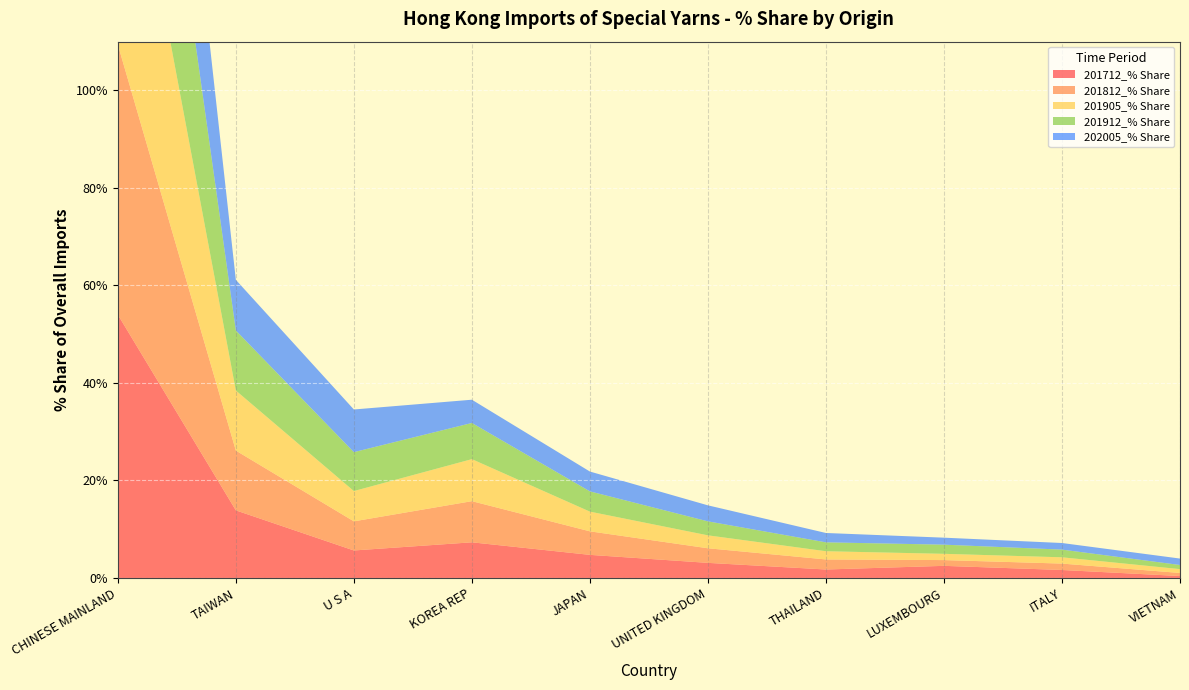

Reading right to left, list all the values displayed in this chart.

201712_% Share: VIETNAM=0.4	ITALY=1.6	LUXEMBOURG=2.5	THAILAND=1.7	UNITED KINGDOM=3.1	JAPAN=4.7	KOREA REP=7.3	U S A=5.6	TAIWAN=13.9	CHINESE MAINLAND=54.0
201812_% Share: VIETNAM=0.6	ITALY=1.3	LUXEMBOURG=1.2	THAILAND=2.1	UNITED KINGDOM=3.0	JAPAN=4.8	KOREA REP=8.4	U S A=6.0	TAIWAN=12.3	CHINESE MAINLAND=55.4
201905_% Share: VIETNAM=0.8	ITALY=1.3	LUXEMBOURG=1.3	THAILAND=1.7	UNITED KINGDOM=2.7	JAPAN=4.0	KOREA REP=8.6	U S A=6.2	TAIWAN=12.3	CHINESE MAINLAND=57.9
201912_% Share: VIETNAM=0.8	ITALY=1.6	LUXEMBOURG=1.9	THAILAND=1.8	UNITED KINGDOM=2.9	JAPAN=4.2	KOREA REP=7.4	U S A=8.0	TAIWAN=12.3	CHINESE MAINLAND=55.6
202005_% Share: VIETNAM=1.3	ITALY=1.4	LUXEMBOURG=1.4	THAILAND=1.9	UNITED KINGDOM=3.3	JAPAN=4.1	KOREA REP=4.8	U S A=8.8	TAIWAN=10.4	CHINESE MAINLAND=56.9